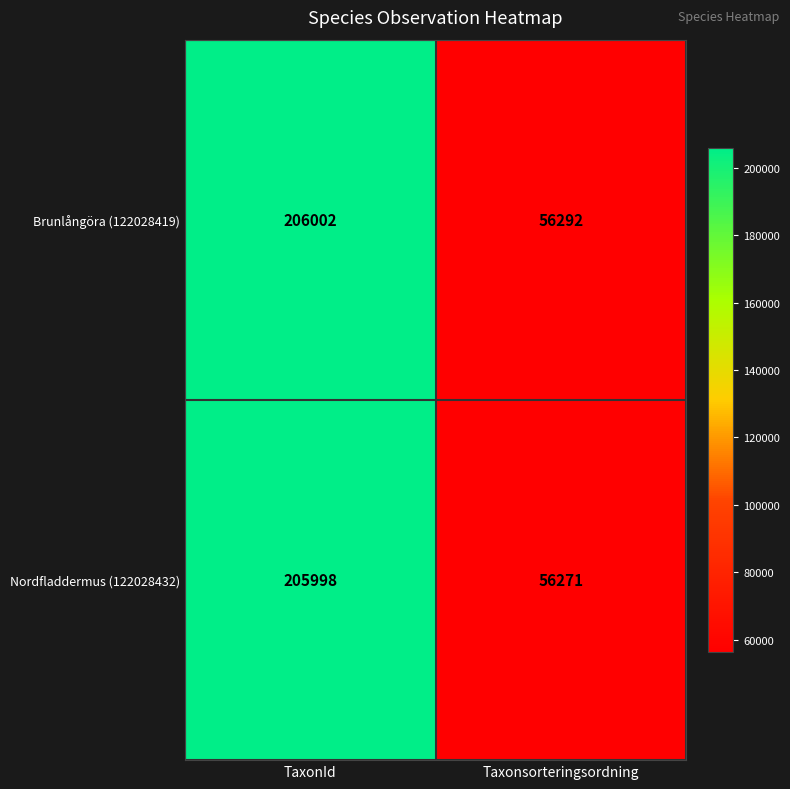

Reading left to right, list all the values displayed in this chart.

Brunlångöra (122028419): TaxonId=206002	Taxonsorteringsordning=56292
Nordfladdermus (122028432): TaxonId=205998	Taxonsorteringsordning=56271